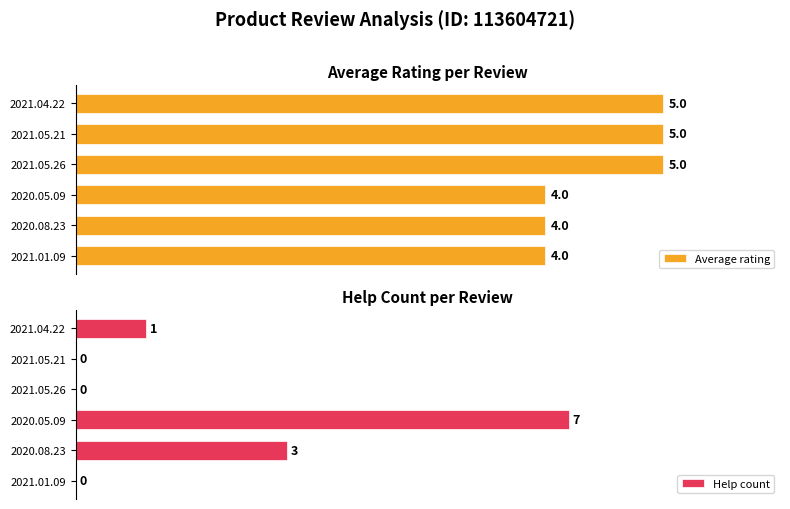

Which series has the widest spread of values?

Help count